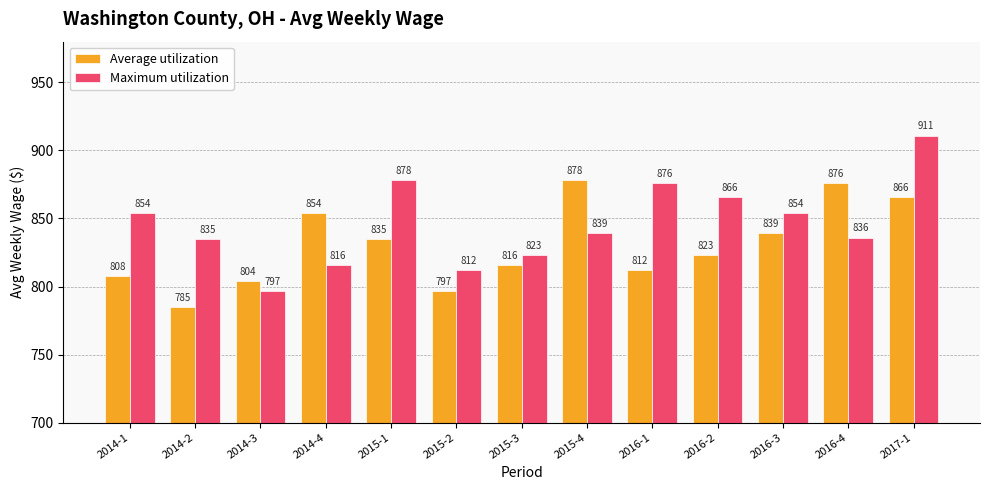

At which label is Average utilization closest to 831?

2015-1